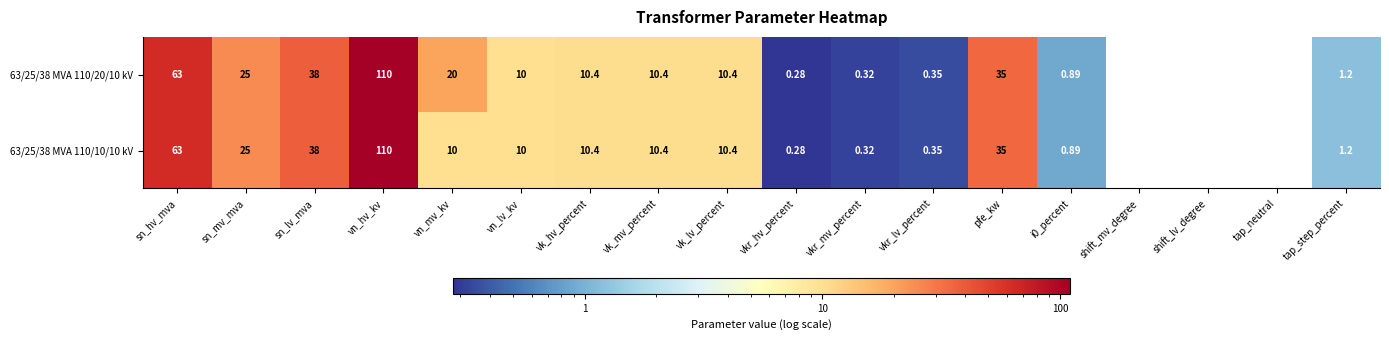

At how many categories does at least one series exceed 54?

2